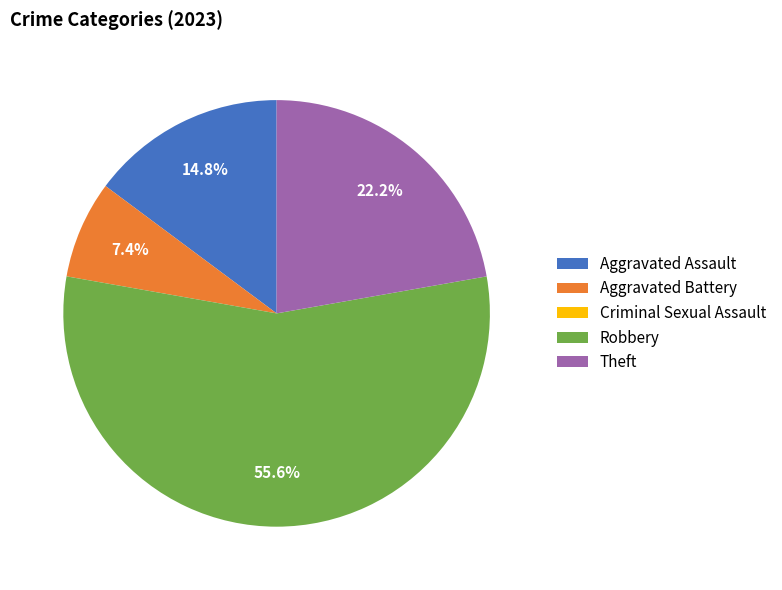

What is the majority slice?

Robbery